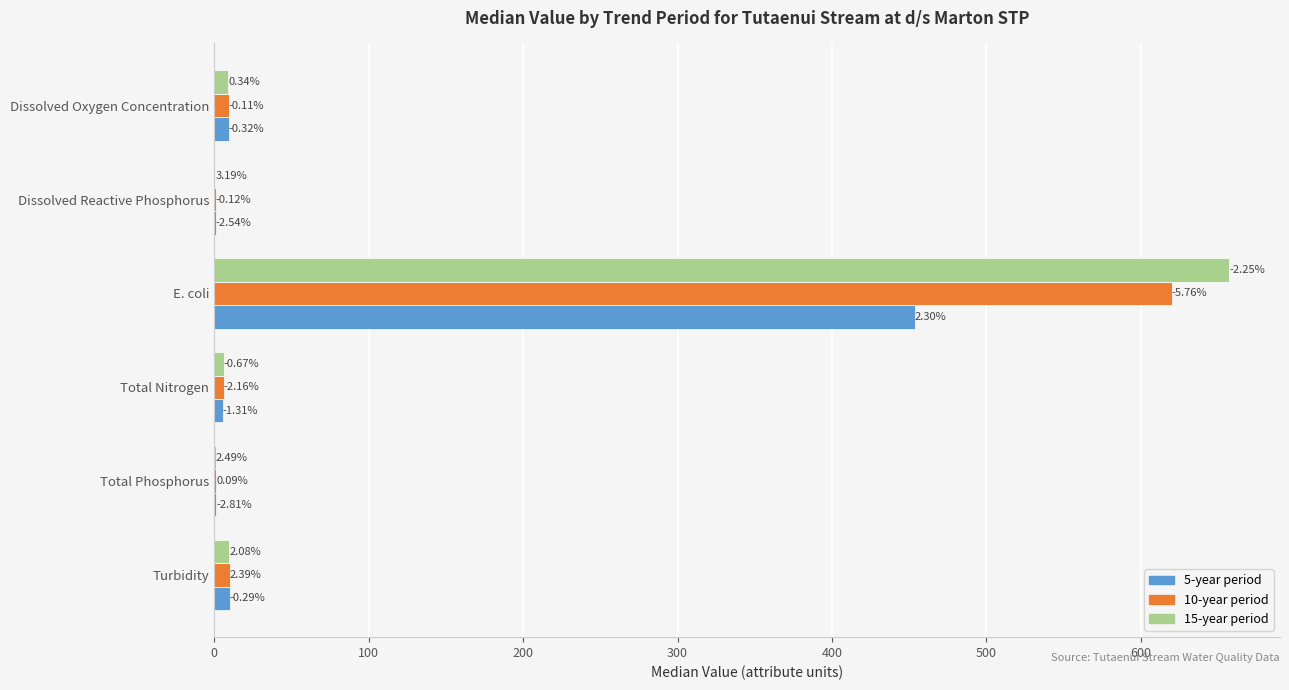

The 10-year series shows 291.4 at 200. True or false?

False